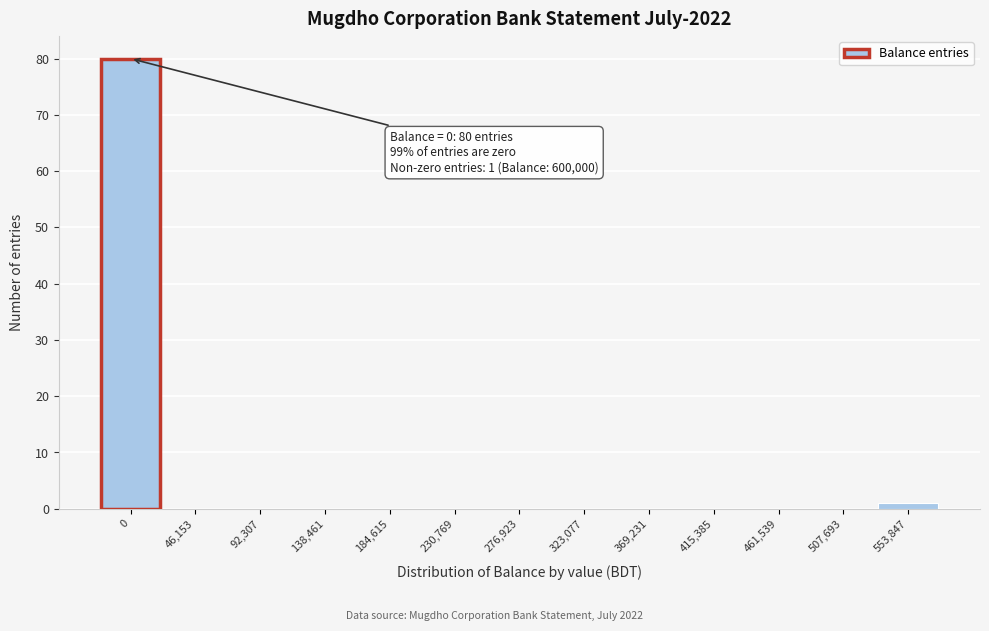

Reading left to right, extract all data points from this chart.

0=80	46,153=0	92,307=0	138,461=0	184,615=0	230,769=0	276,923=0	323,077=0	369,231=0	415,385=0	461,539=0	507,693=0	553,847=1